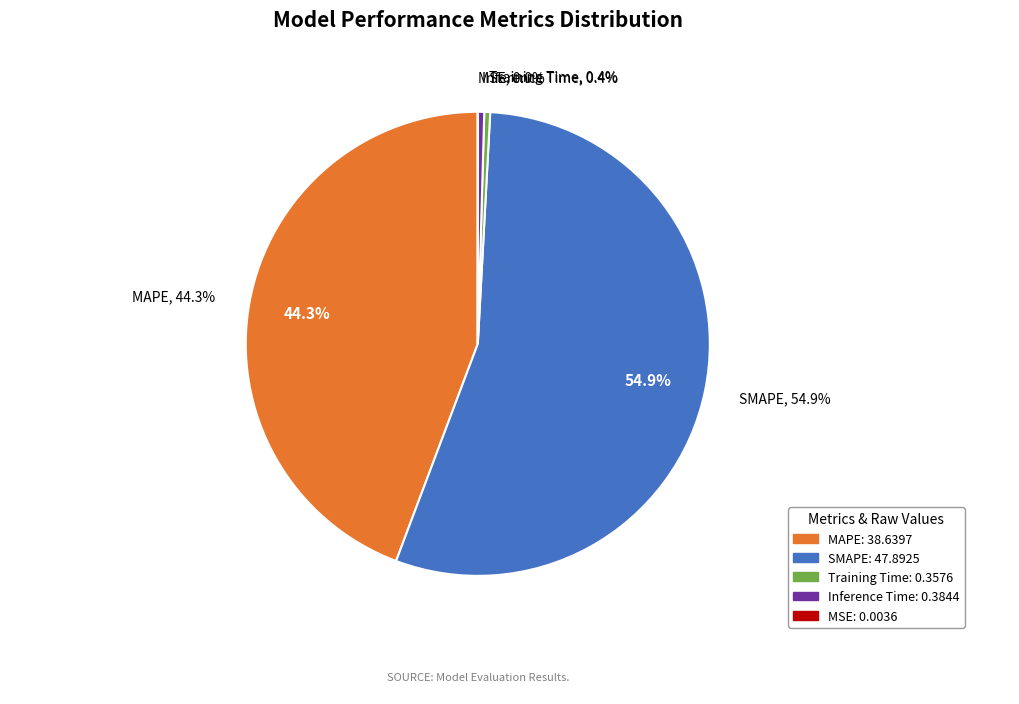

Which slice is the largest?

SMAPE